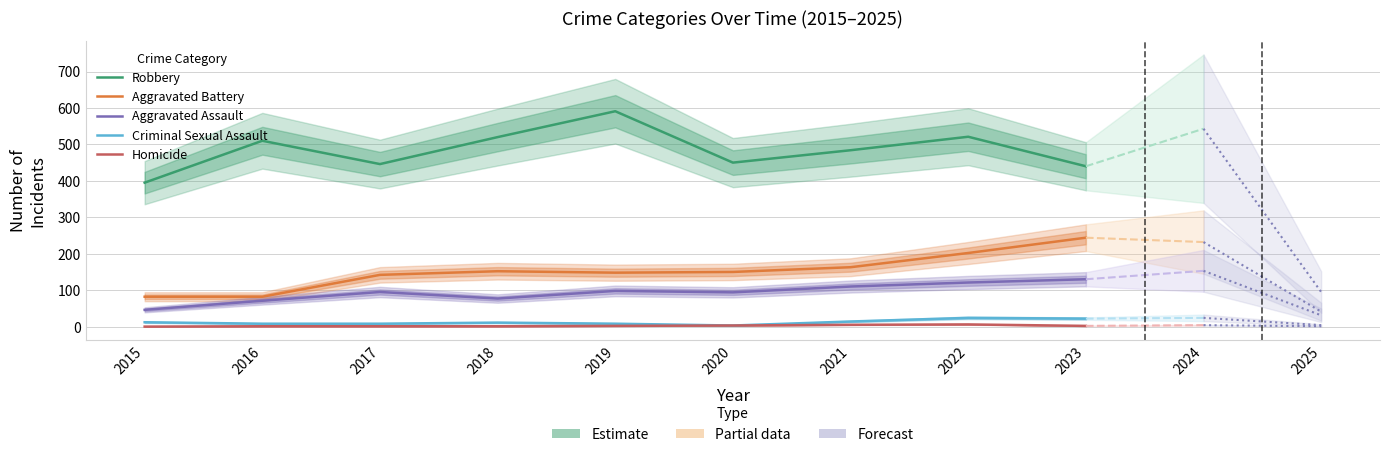

Which label corresponds to the largest value in the chart?

2019